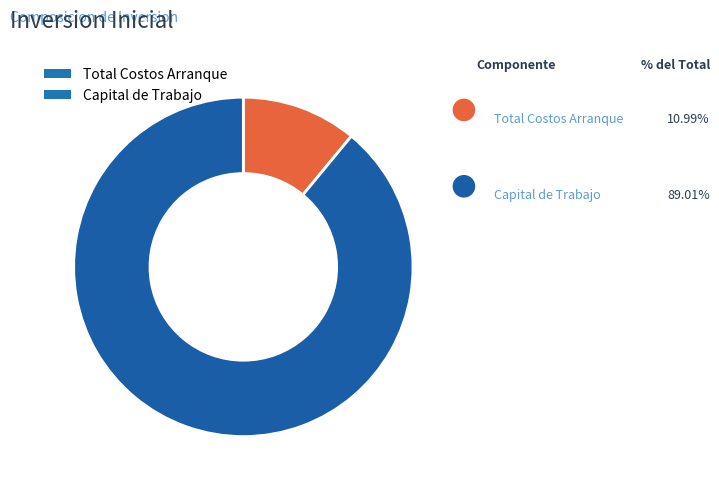

What is the largest slice in the pie chart?

Capital de Trabajo